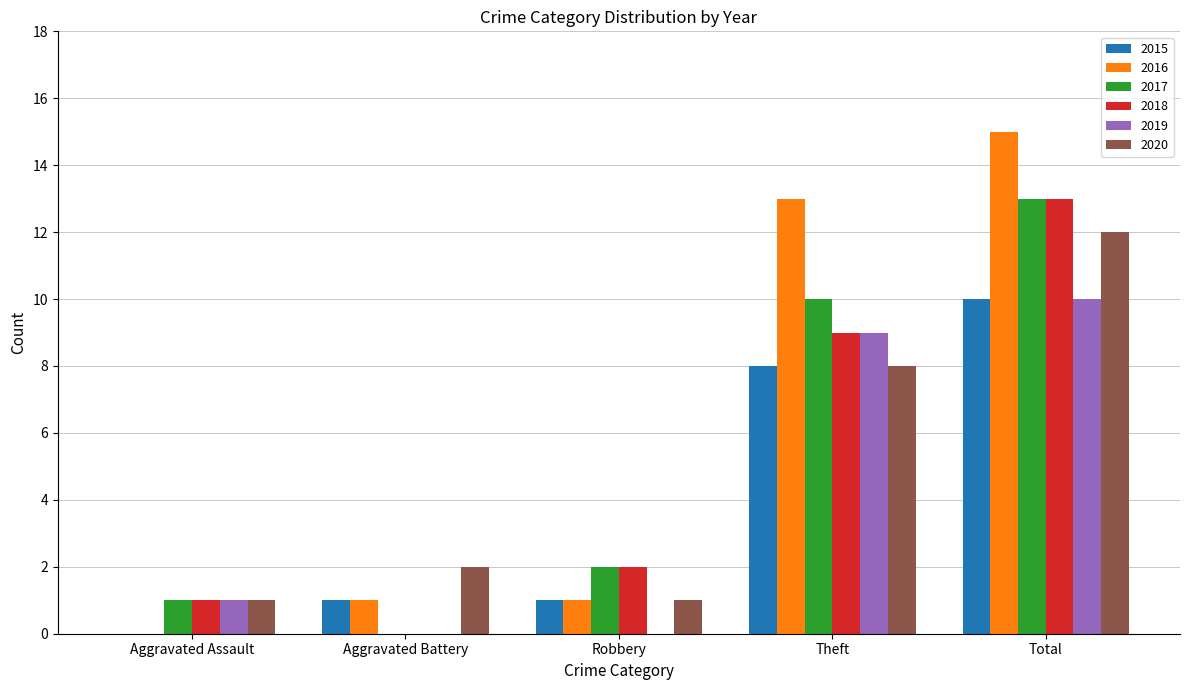

The value of 2018 at Theft is 6. True or false?

False